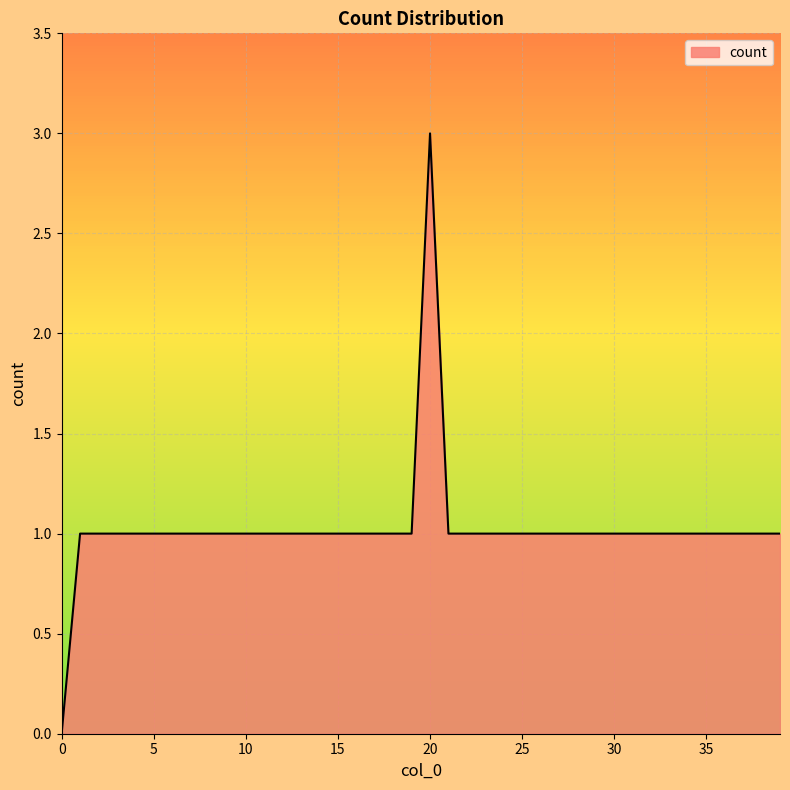

What is the difference between the maximum and minimum values?

3